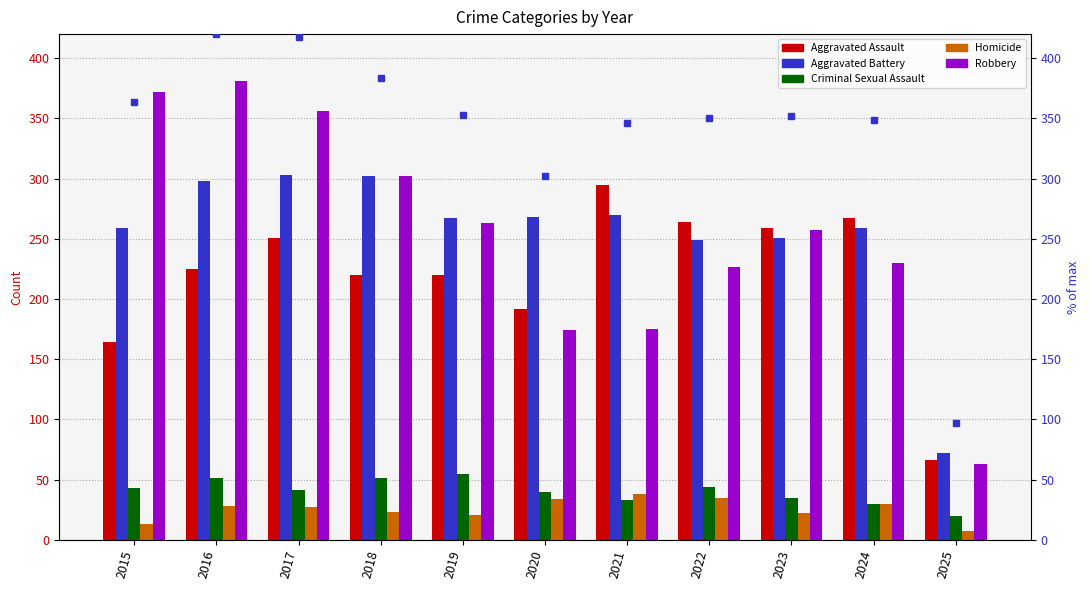

What is the maximum value for Aggravated Assault?

295.0